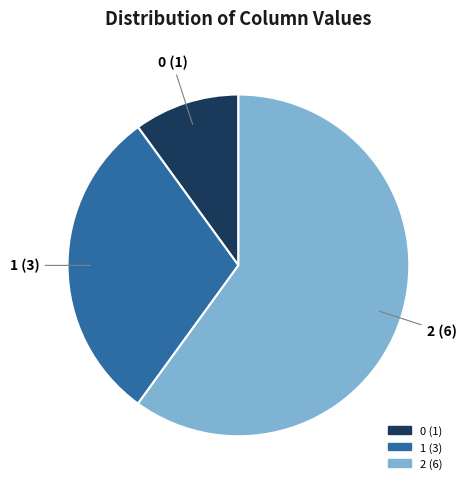

Is there a majority slice in this chart?

Yes